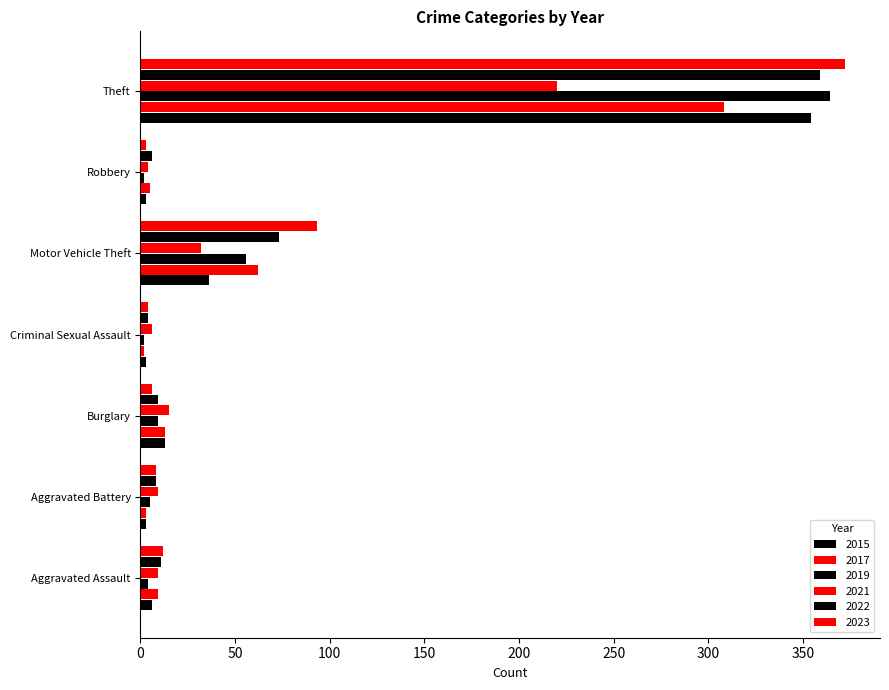

Reading left to right, what are all the values shown in this chart?

2015: 6	3	13	3	36	3	354
2017: 9	3	13	2	62	5	308
2019: 4	5	9	2	56	2	364
2021: 9	9	15	6	32	4	220
2022: 11	8	9	4	73	6	359
2023: 12	8	6	4	93	3	372